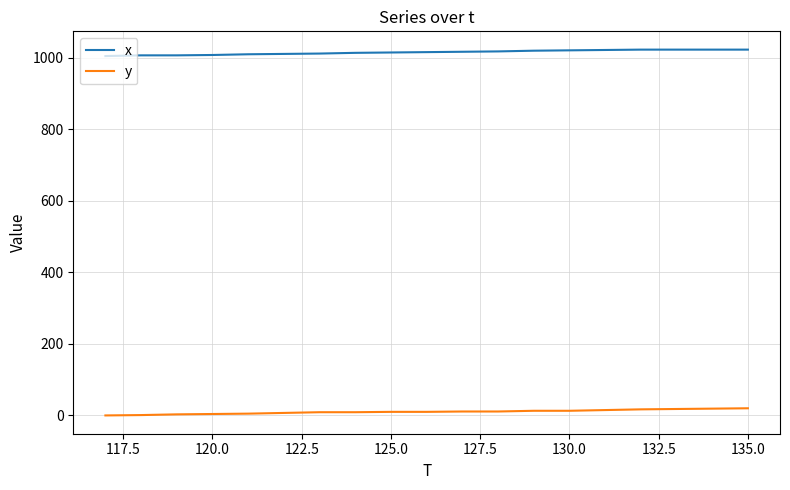

Which series has the largest total across all categories?

x